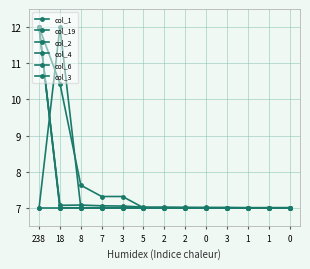

Rank the categories by col_1 value from highest to lowest.

238, 8, 18, 7, 3, 5, 2, 2, 0, 3, 1, 0, 1